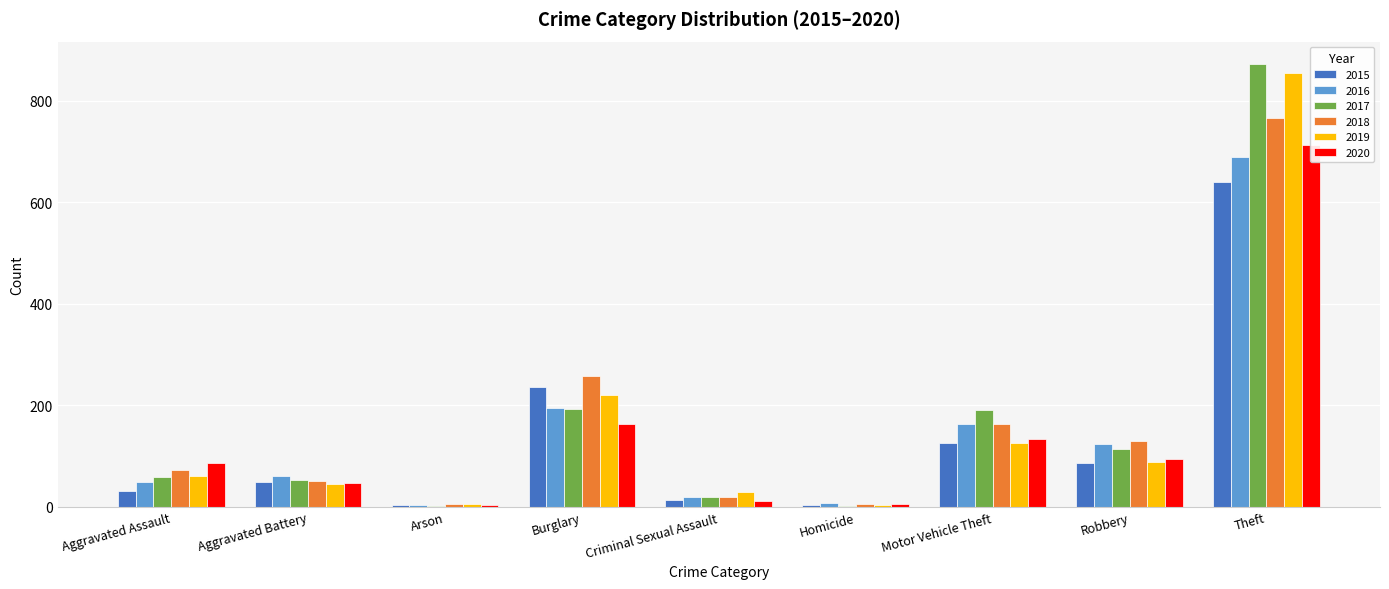

How many bars are there in total?

54